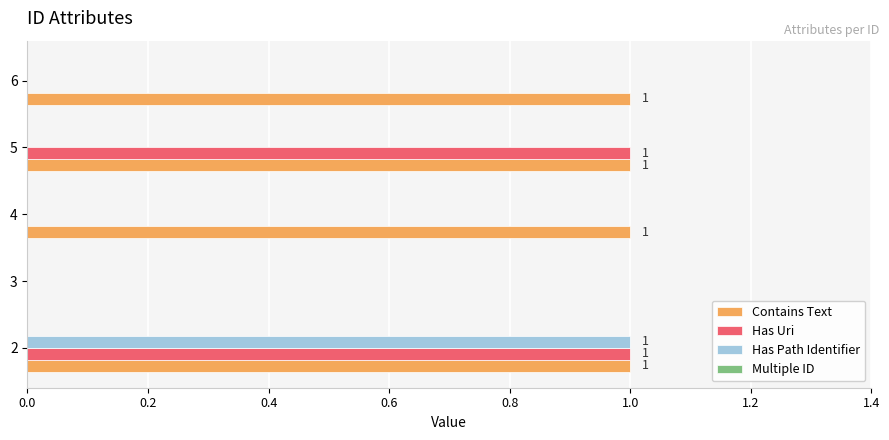

What is the sum of all Contains Text values?

4